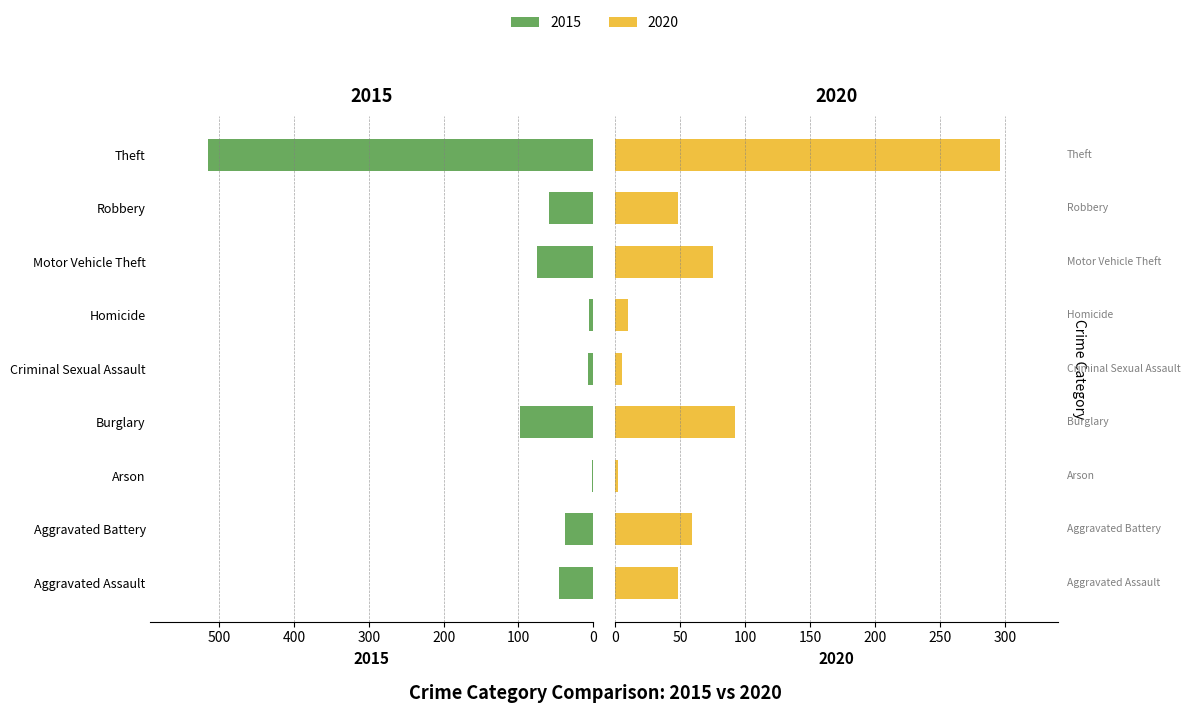

What is the difference between the second highest and second lowest values in the 2015 series?

92